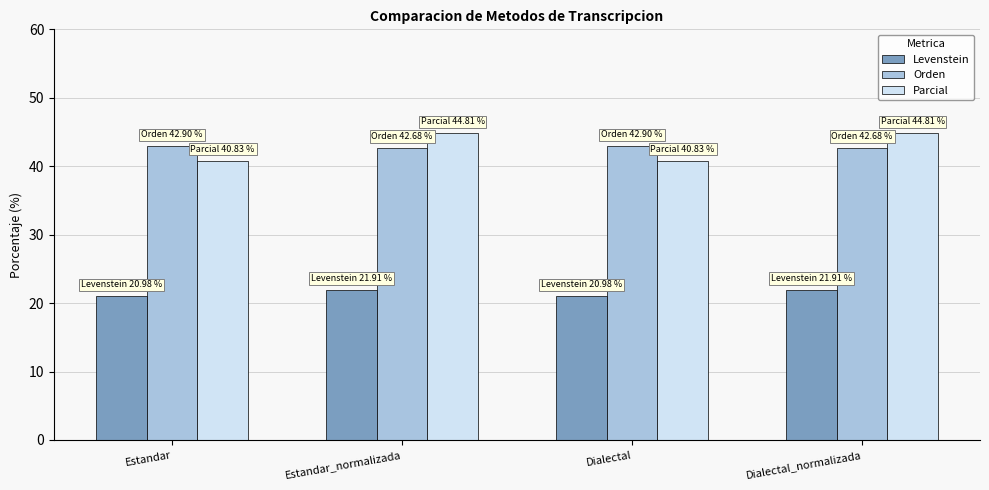

What is the greatest value displayed?

44.8